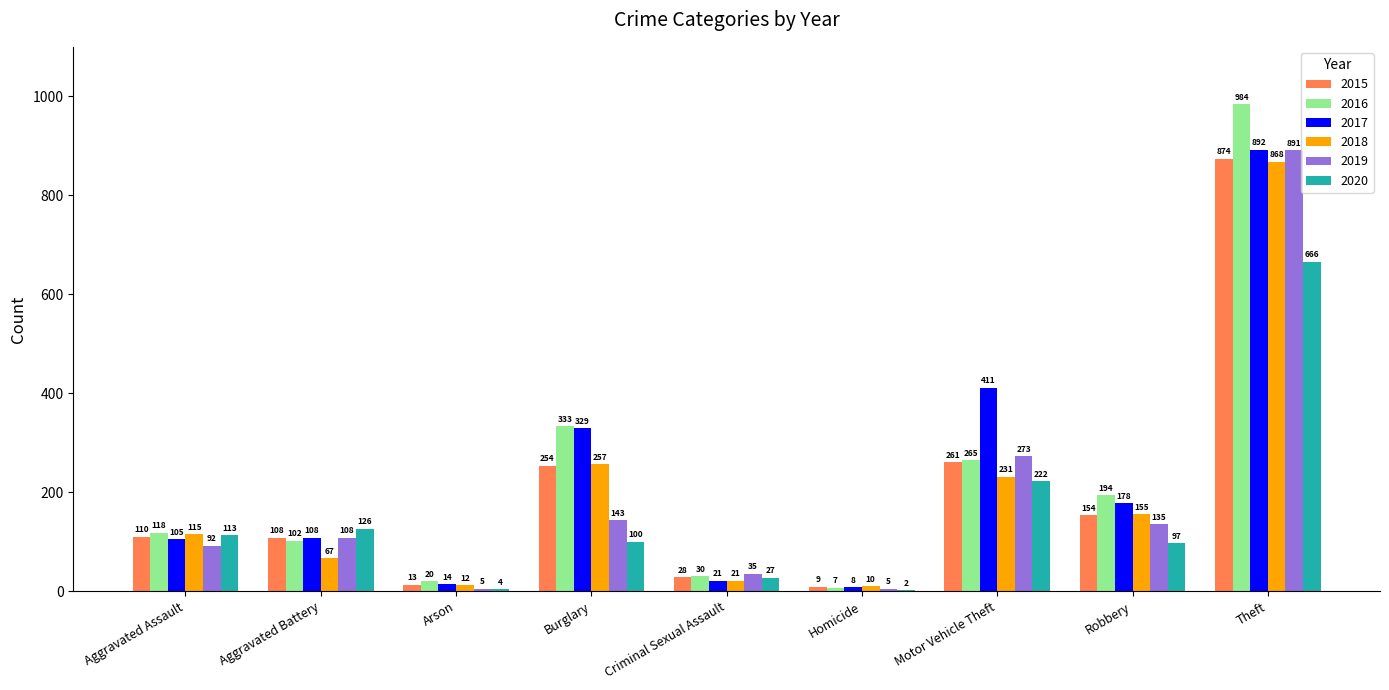

Does the chart contain stacked bars?

No